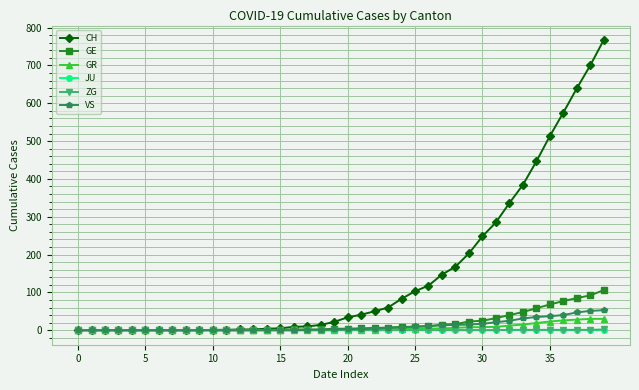

Which series has the largest total across all categories?

CH